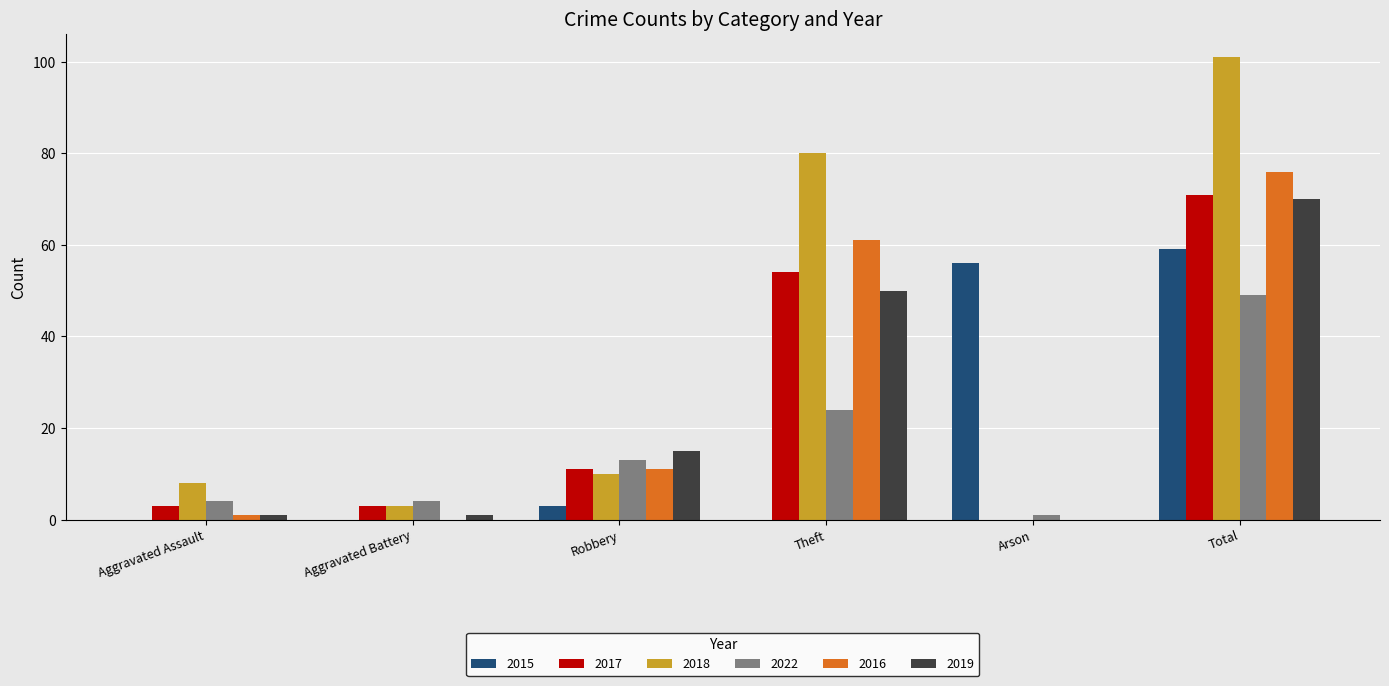

At which category is the sum across all series the highest?

Total